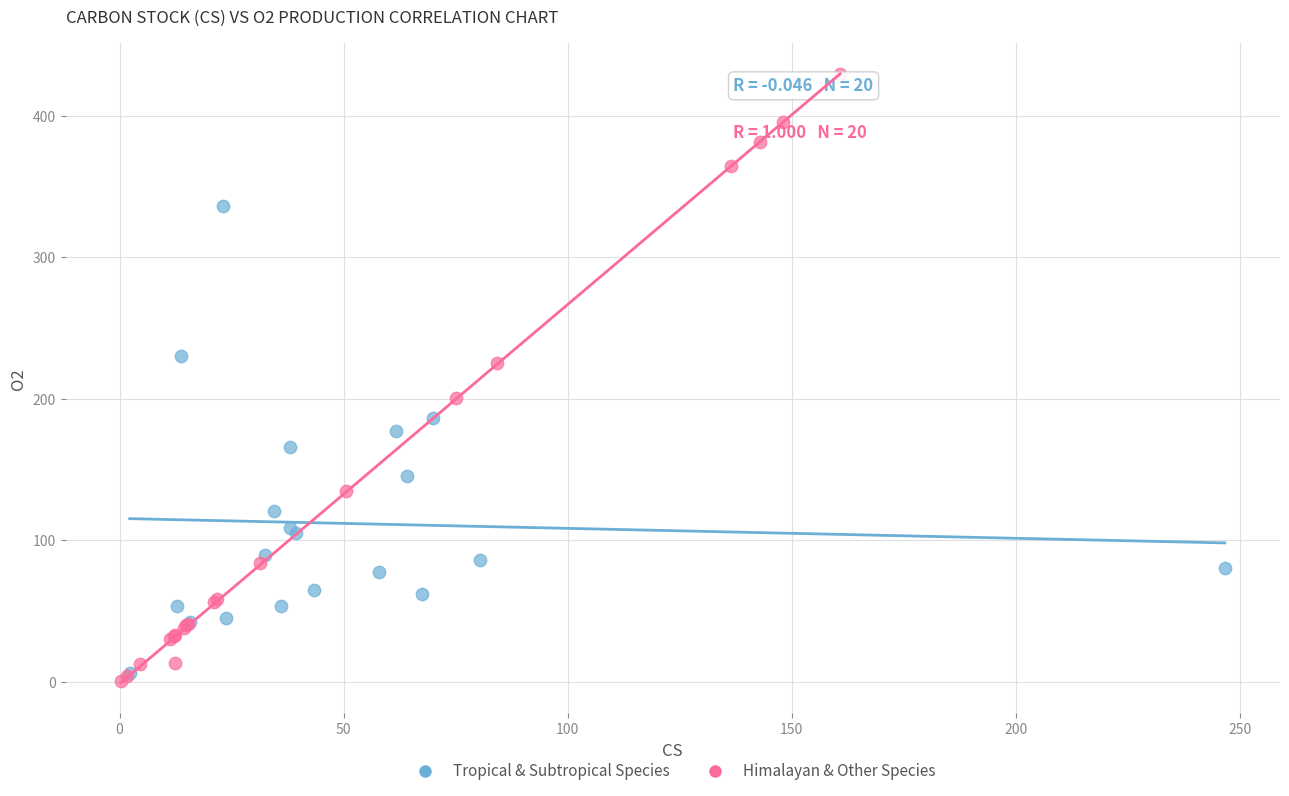

Which series has the largest Y range (max minus min)?

Himalayan & Other Species